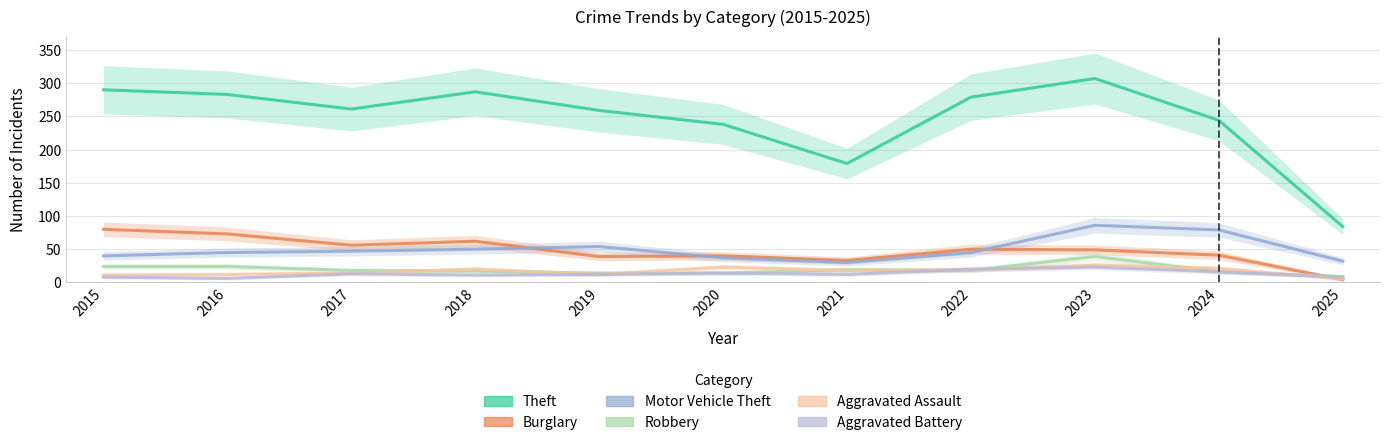

What is the value of the Robbery point at the 10th from the left?

16